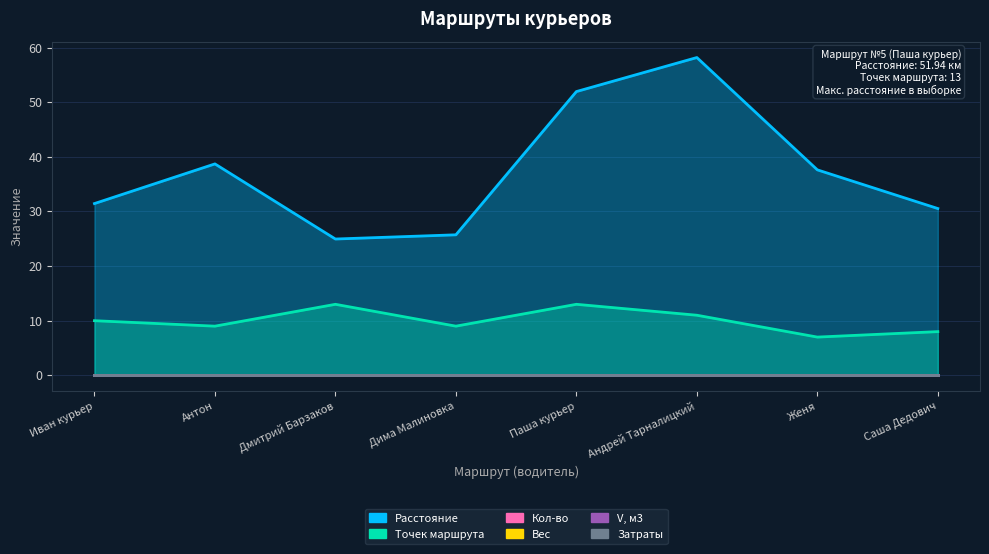

What is the minimum value for Расстояние?

24.9